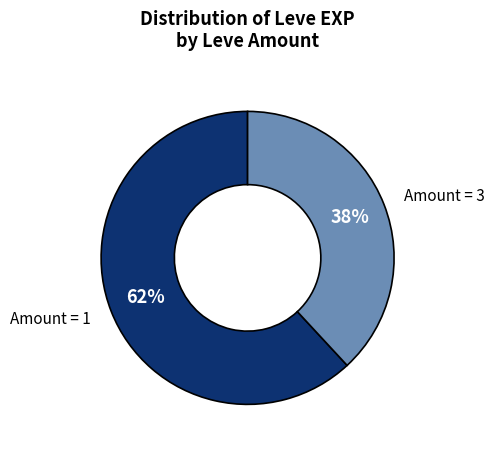

Count the number of slices in the pie.

2